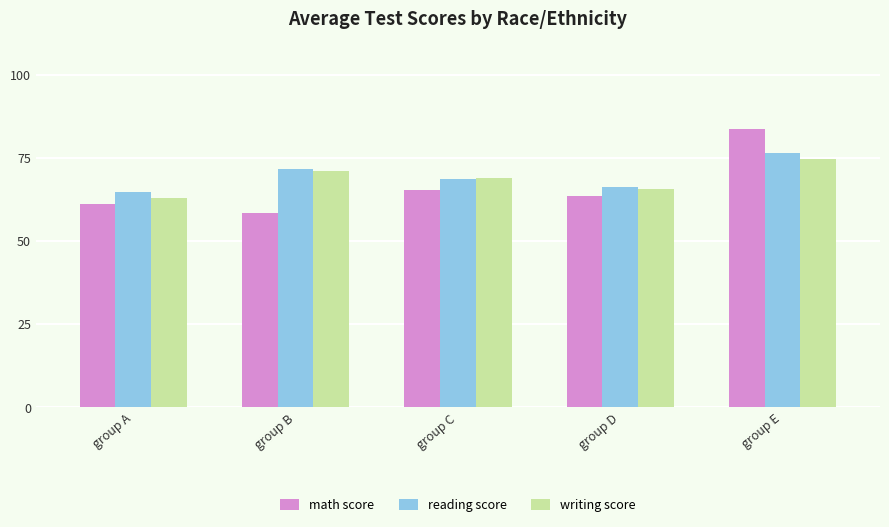

Count the number of data series in this chart.

3